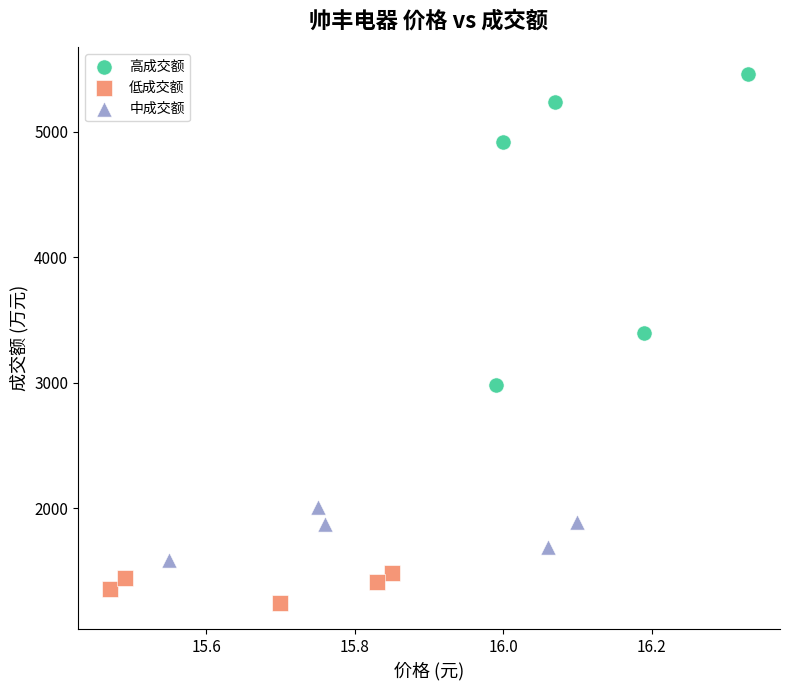

Which series reaches the maximum Y coordinate?

高成交额